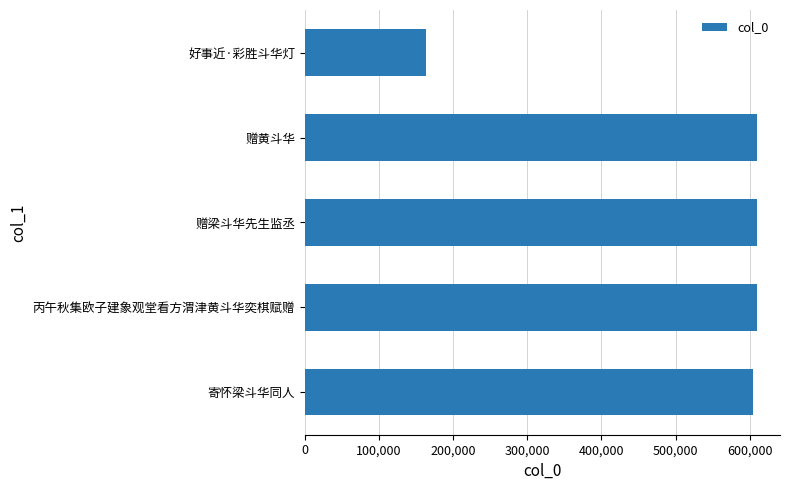

Where is the data nearest to the value 386593?

寄怀梁斗华同人